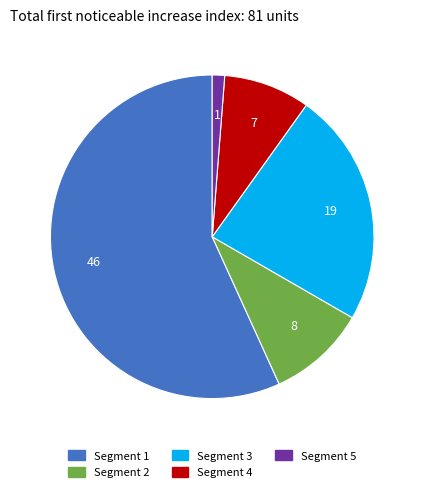

How many slices are in this pie chart?

5